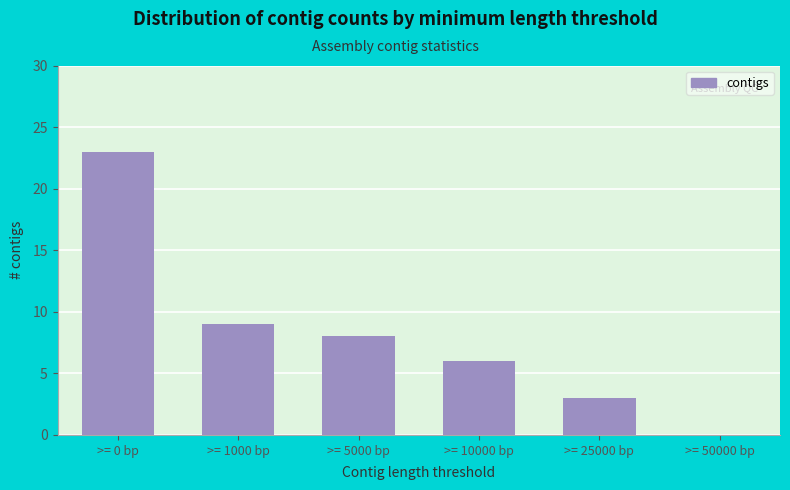

Reading right to left, list all the values displayed in this chart.

>= 50000 bp=0	>= 25000 bp=3	>= 10000 bp=6	>= 5000 bp=8	>= 1000 bp=9	>= 0 bp=23